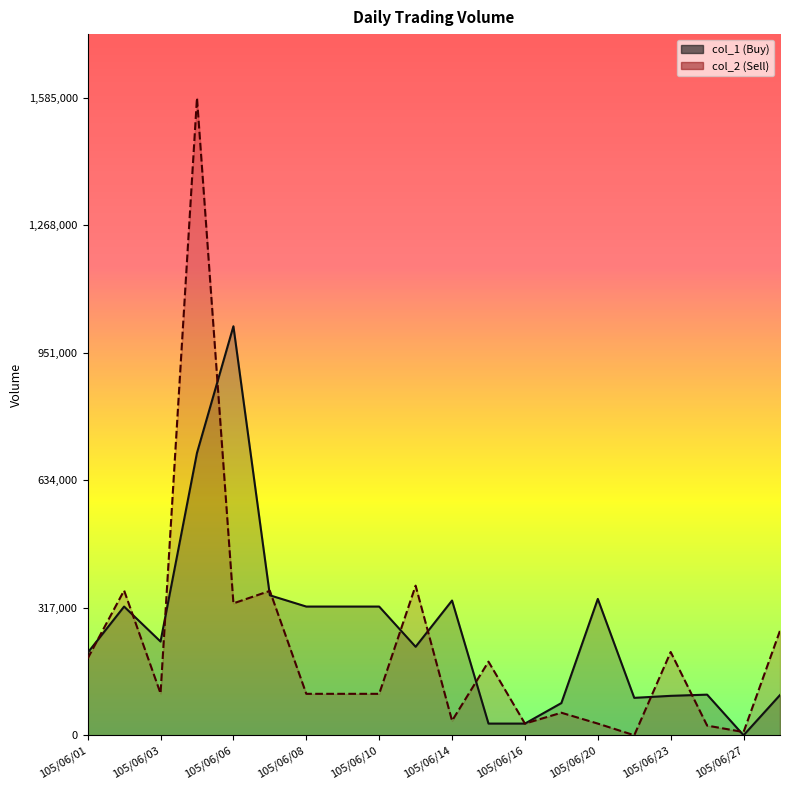

Where is col_2 nearest to the value 792500?

105/06/13